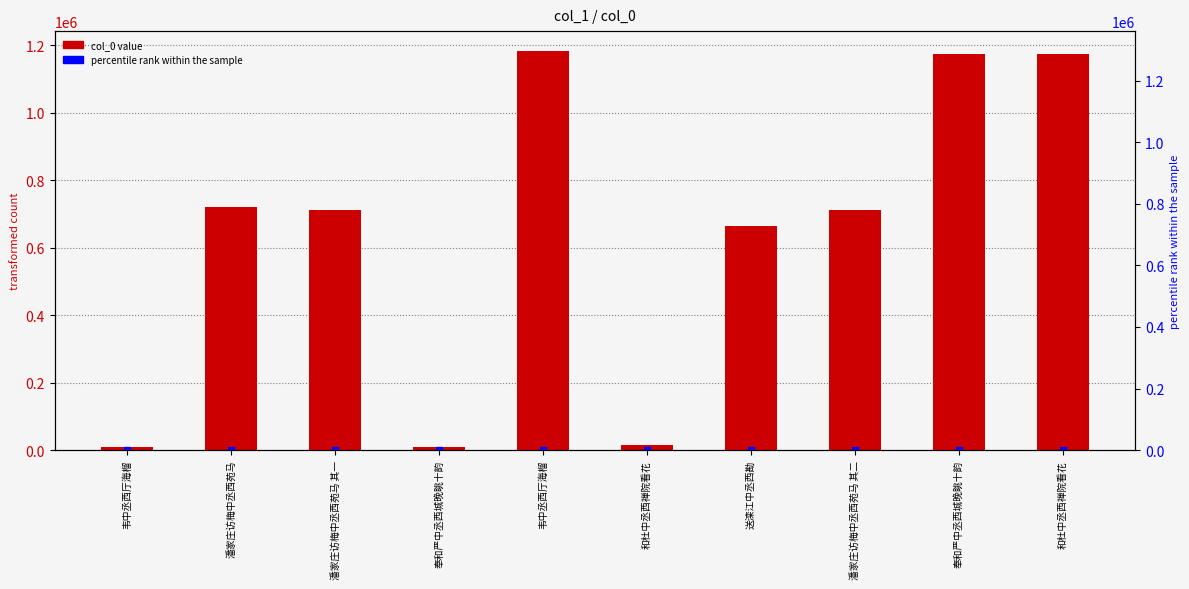

Are the bars horizontal?

No